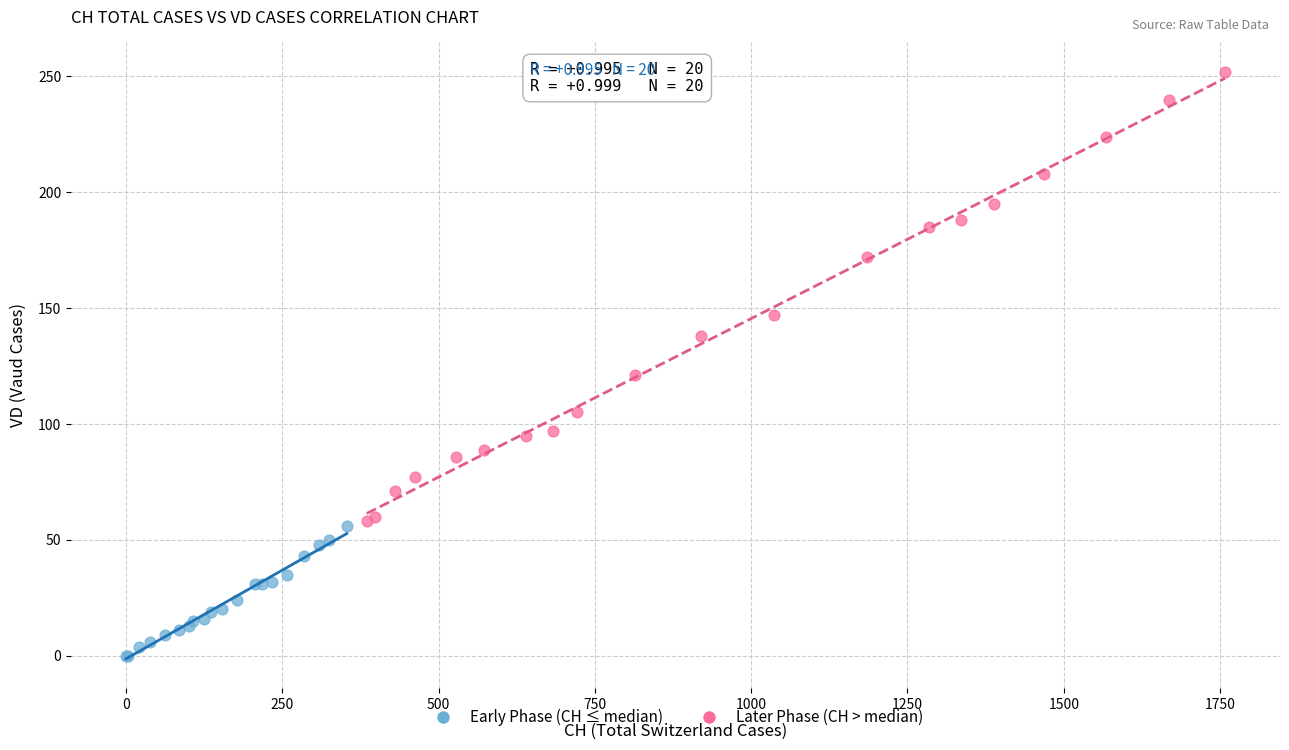

Which series reaches the maximum Y coordinate?

Later Phase (CH > median)